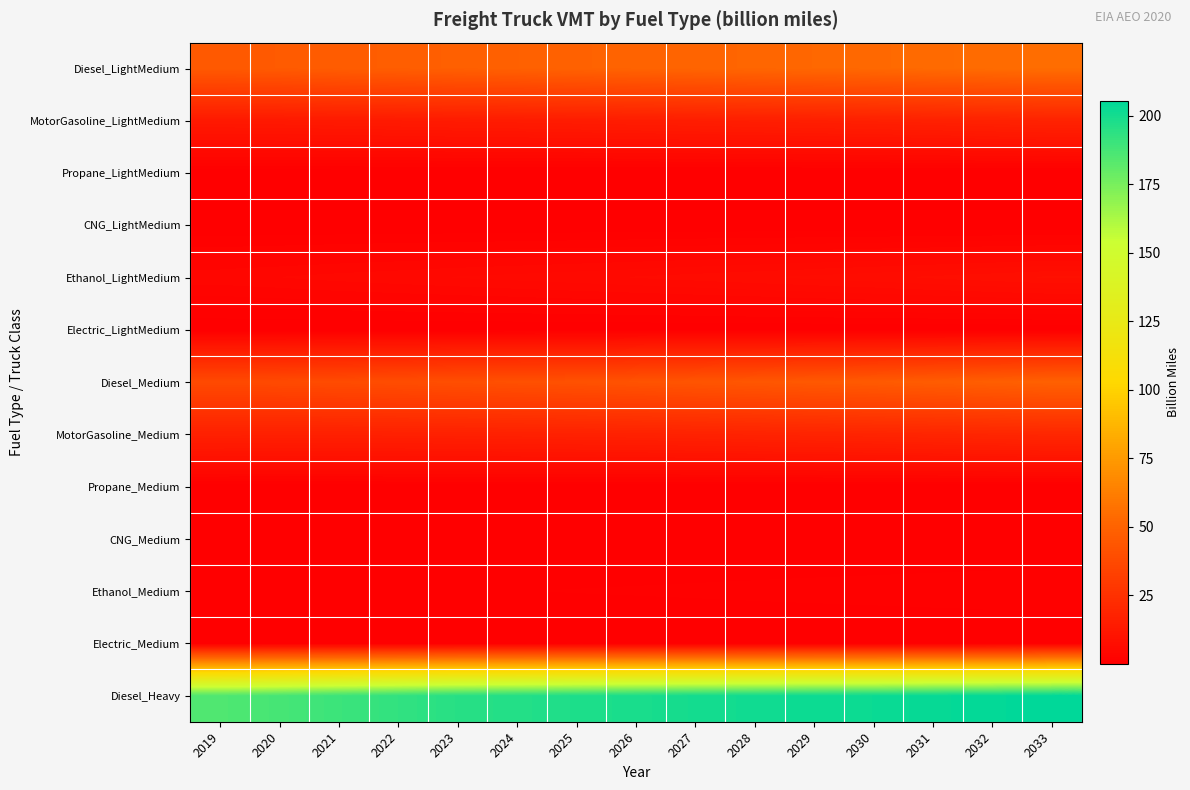

Reading left to right, extract all data points from this chart.

Diesel_LightMedium: 2019=45.3	2020=45.8	2021=46.9	2022=47.6	2023=48.4	2024=48.9	2025=49.6	2026=50.2	2027=50.9	2028=51.6	2029=52.2	2030=52.7	2031=53.6	2032=54.2	2033=54.9
MotorGasoline_LightMedium: 2019=13.0	2020=13.1	2021=13.4	2022=13.7	2023=14.0	2024=14.3	2025=14.6	2026=14.9	2027=15.3	2028=15.7	2029=16.0	2030=16.4	2031=16.9	2032=17.3	2033=17.9
Propane_LightMedium: 2019=0.0	2020=0.0	2021=0.0	2022=0.0	2023=0.0	2024=0.0	2025=0.0	2026=0.0	2027=0.0	2028=0.0	2029=0.1	2030=0.1	2031=0.1	2032=0.1	2033=0.1
CNG_LightMedium: 2019=0.0	2020=0.0	2021=0.0	2022=0.0	2023=0.0	2024=0.0	2025=0.0	2026=0.0	2027=0.0	2028=0.0	2029=0.0	2030=0.0	2031=0.0	2032=0.0	2033=0.0
Ethanol_LightMedium: 2019=3.8	2020=4.0	2021=4.3	2022=4.6	2023=4.9	2024=5.1	2025=5.4	2026=5.7	2027=6.0	2028=6.3	2029=6.7	2030=7.0	2031=7.4	2032=7.8	2033=8.2
Electric_LightMedium: 2019=0.0	2020=0.0	2021=0.0	2022=0.0	2023=0.0	2024=0.0	2025=0.0	2026=0.0	2027=0.0	2028=0.1	2029=0.1	2030=0.1	2031=0.1	2032=0.1	2033=0.1
Diesel_Medium: 2019=37.4	2020=37.7	2021=38.3	2022=39.0	2023=39.9	2024=40.5	2025=41.2	2026=42.0	2027=42.9	2028=43.9	2029=44.8	2030=45.7	2031=46.8	2032=47.9	2033=49.0
MotorGasoline_Medium: 2019=16.6	2020=16.4	2021=16.4	2022=16.5	2023=16.7	2024=16.8	2025=17.0	2026=17.2	2027=17.5	2028=17.9	2029=18.2	2030=18.6	2031=19.0	2032=19.5	2033=19.9
Propane_Medium: 2019=0.1	2020=0.1	2021=0.1	2022=0.1	2023=0.1	2024=0.1	2025=0.1	2026=0.1	2027=0.1	2028=0.1	2029=0.1	2030=0.1	2031=0.1	2032=0.1	2033=0.1
CNG_Medium: 2019=0.1	2020=0.1	2021=0.1	2022=0.1	2023=0.1	2024=0.1	2025=0.1	2026=0.1	2027=0.1	2028=0.1	2029=0.1	2030=0.1	2031=0.2	2032=0.2	2033=0.2
Ethanol_Medium: 2019=0.5	2020=0.6	2021=0.6	2022=0.7	2023=0.7	2024=0.8	2025=0.8	2026=0.9	2027=0.9	2028=1.0	2029=1.0	2030=1.1	2031=1.2	2032=1.2	2033=1.3
Electric_Medium: 2019=0.0	2020=0.0	2021=0.0	2022=0.0	2023=0.0	2024=0.0	2025=0.0	2026=0.0	2027=0.0	2028=0.0	2029=0.0	2030=0.1	2031=0.1	2032=0.1	2033=0.1
Diesel_Heavy: 2019=185.1	2020=187.4	2021=190.1	2022=192.7	2023=195.2	2024=196.4	2025=197.6	2026=198.7	2027=200.1	2028=201.0	2029=201.9	2030=202.3	2031=203.7	2032=204.5	2033=205.5